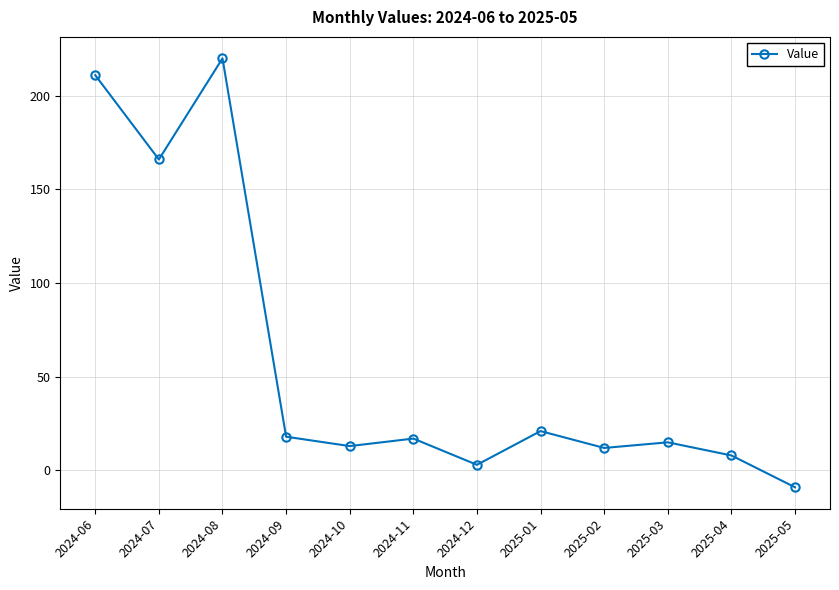

Between 2025-04 and 2024-07, which is larger?

2024-07